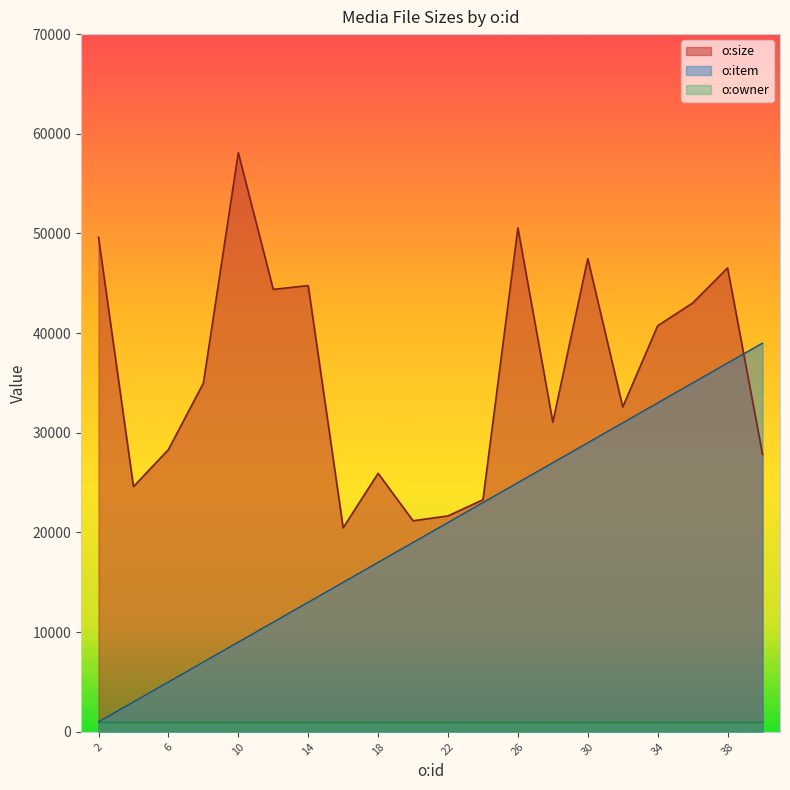

Between which two adjacent categories do o:item and o:size first intersect?

38 and 40